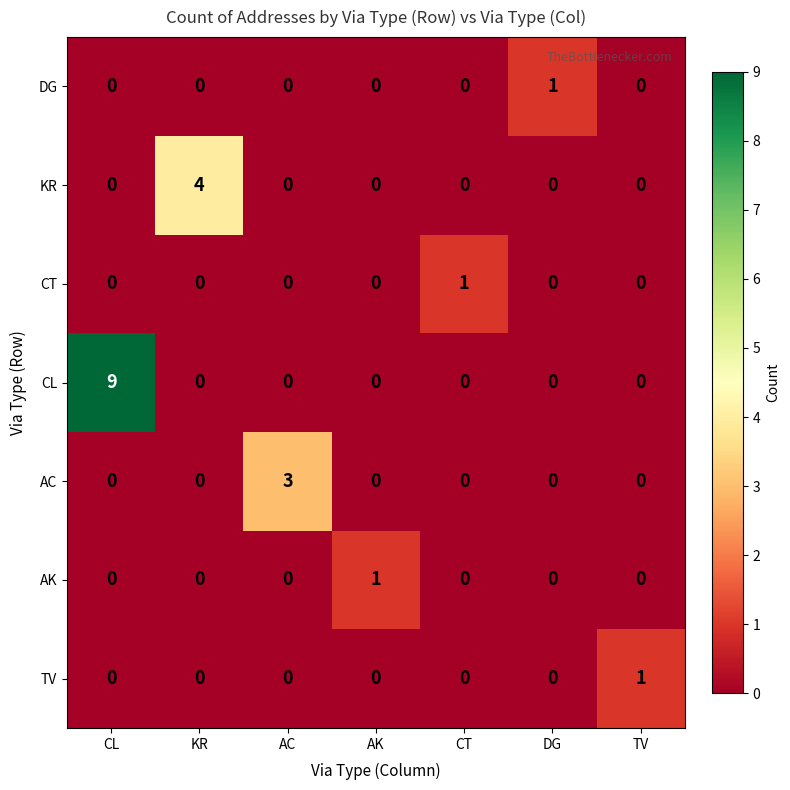

At which category is the sum across all series the highest?

CL